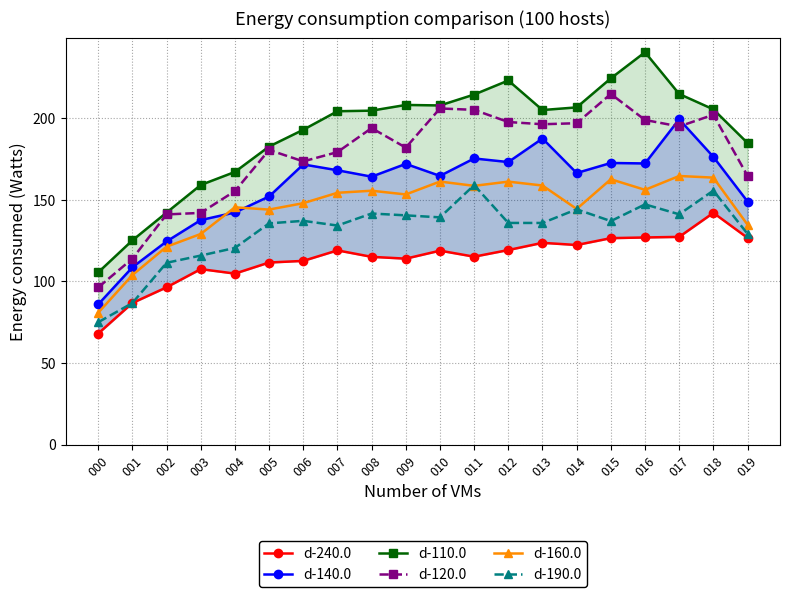

Rank the series by their maximum value, from highest to lowest.

d-110.0, d-120.0, d-140.0, d-160.0, d-190.0, d-240.0